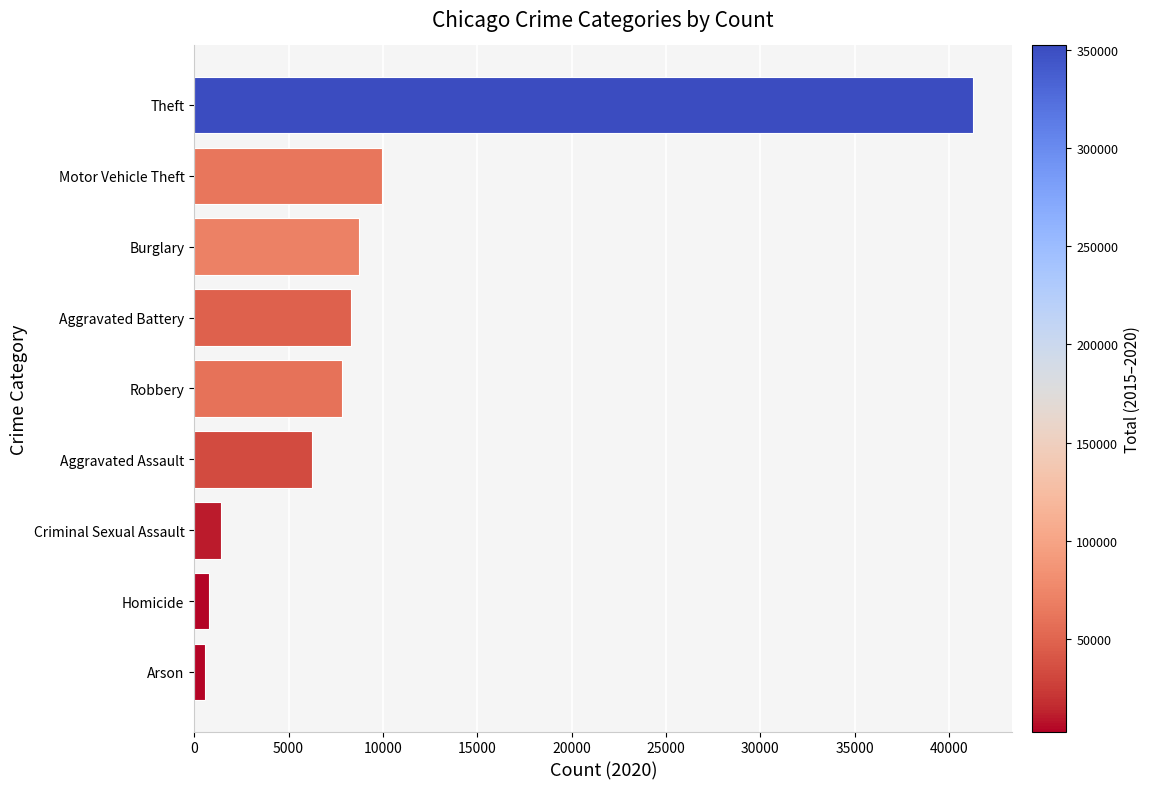

What is the maximum value shown in the chart?

41287